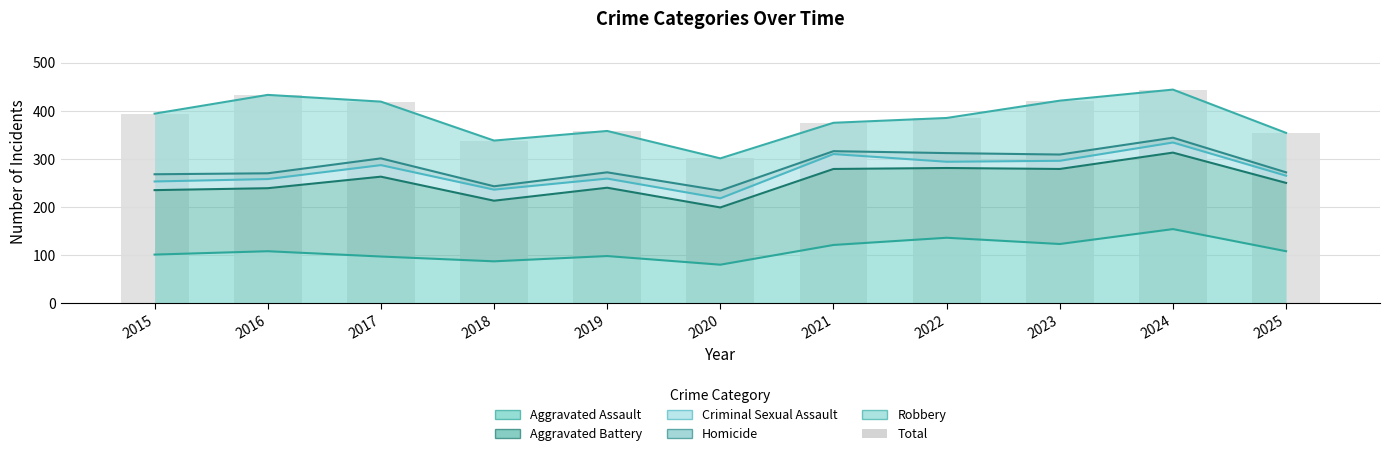

What is the value of the 1st bar from the left?

394